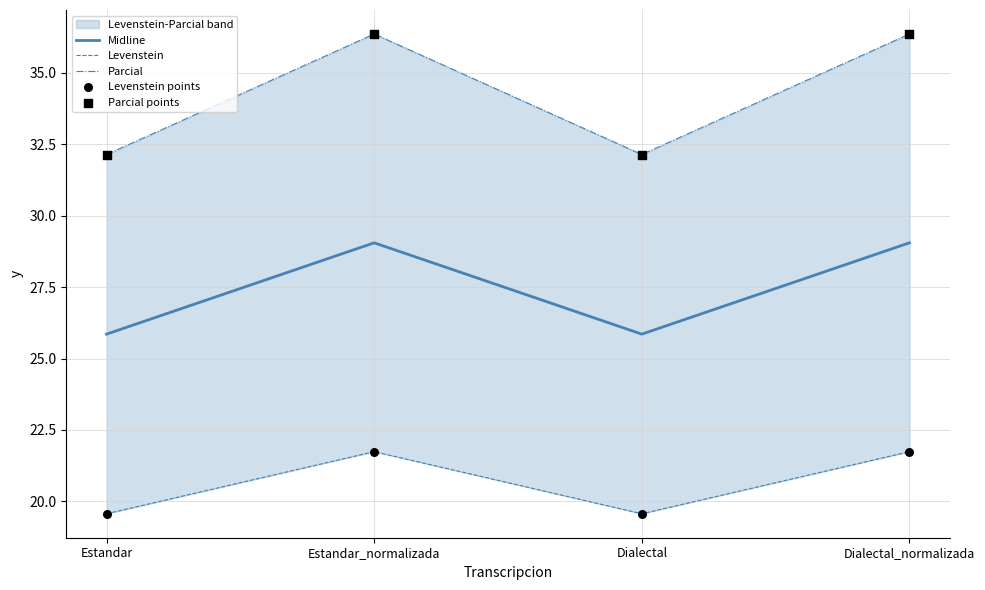

Is the value of Levenstein points at Estandar_normalizada greater than the value of Levenstein at Estandar?

Yes